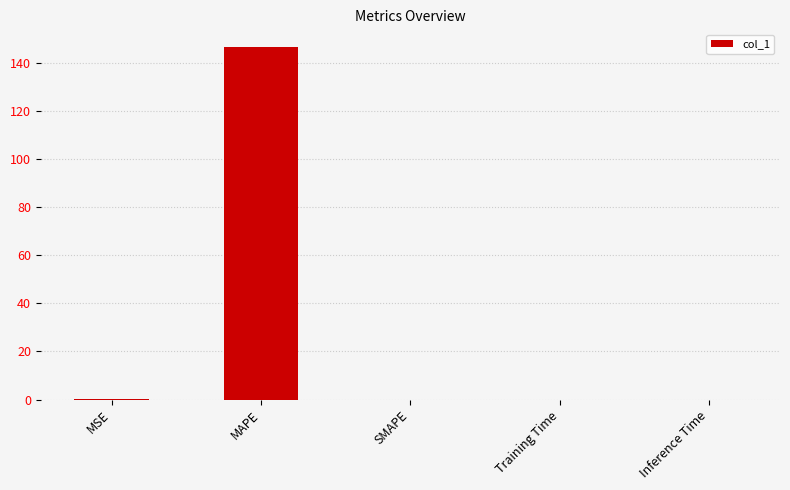

What is the difference between the values at Training Time and MAPE?

146.5